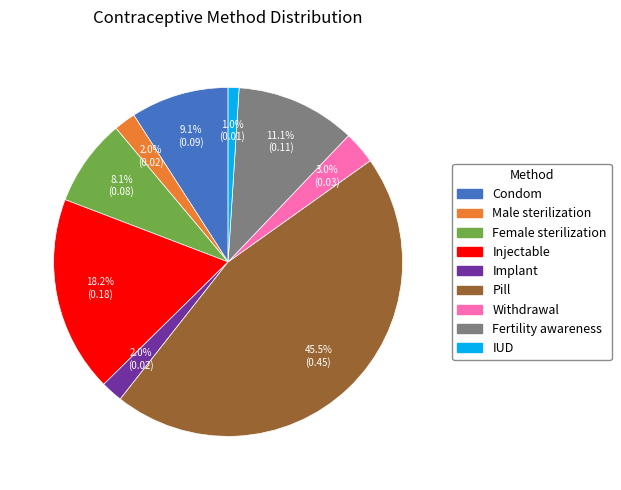

What percentage do Withdrawal and Female sterilization together represent?

11.1%